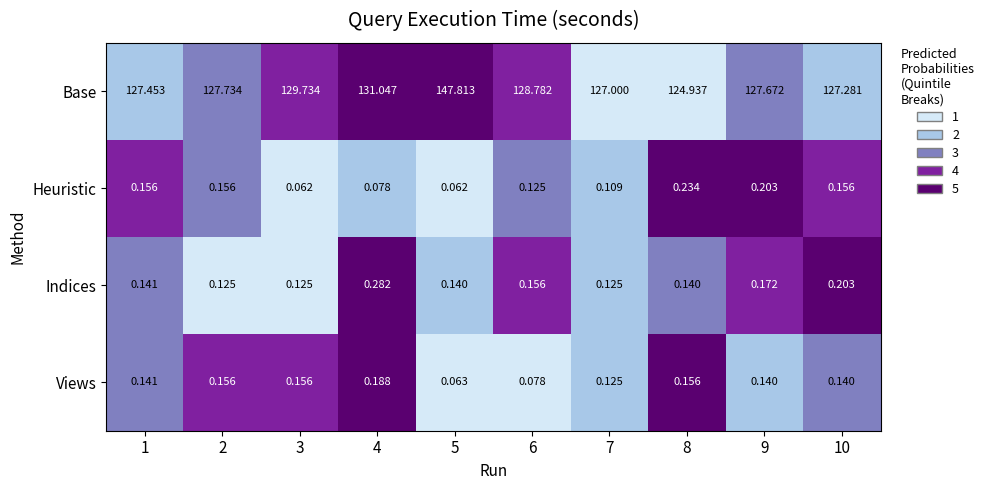

List the series in order of their peak value, lowest first.

Views, Heuristic, Indices, Base